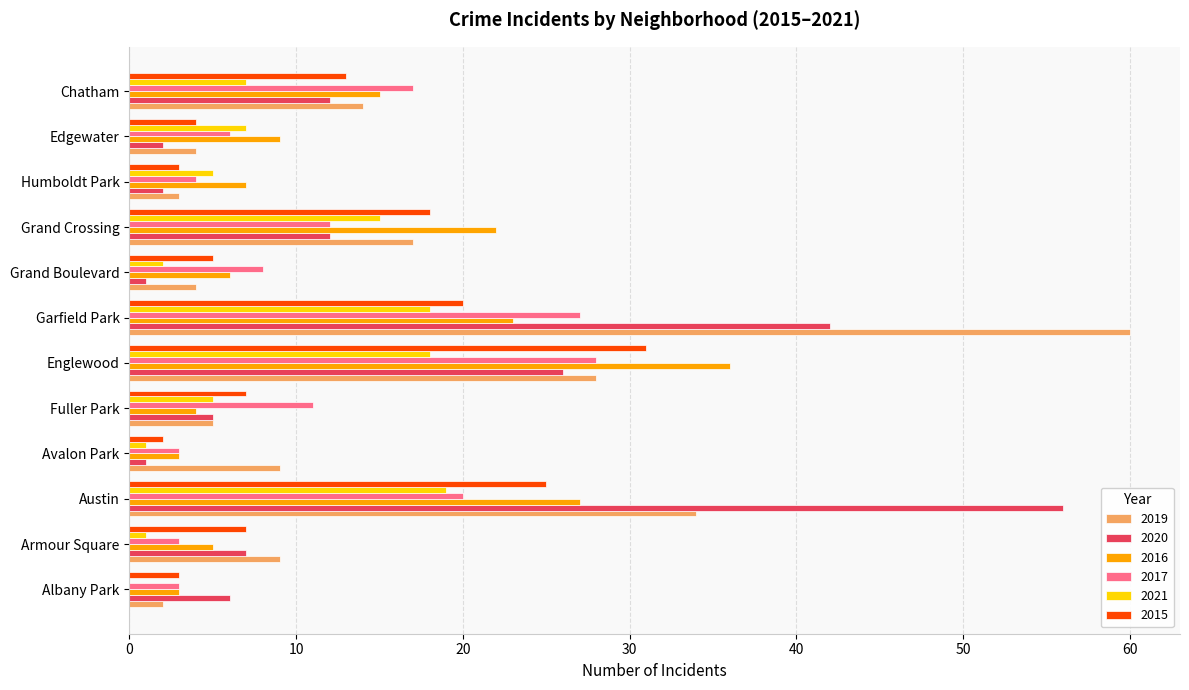

What is the approximate value of 2019 at Fuller Park?

5